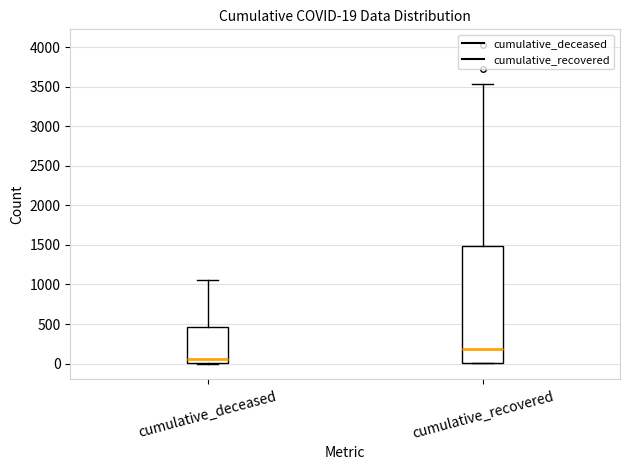

Comparing the boxes themselves (not the whiskers), which one is the tallest?

cumulative_recovered